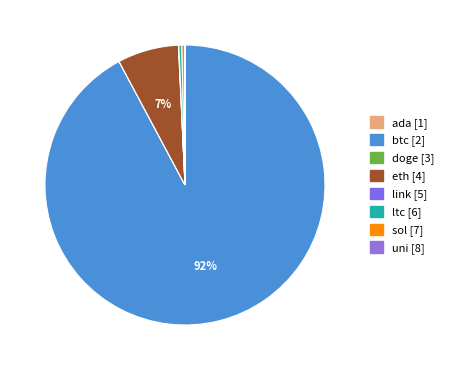

Which slice is the largest?

btc